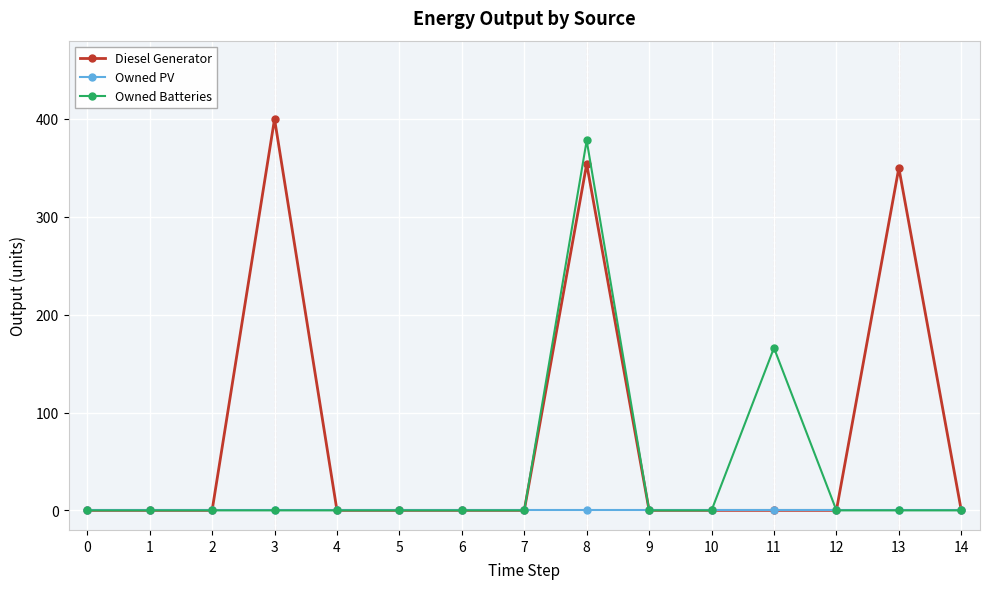

What is the greatest value displayed?

400